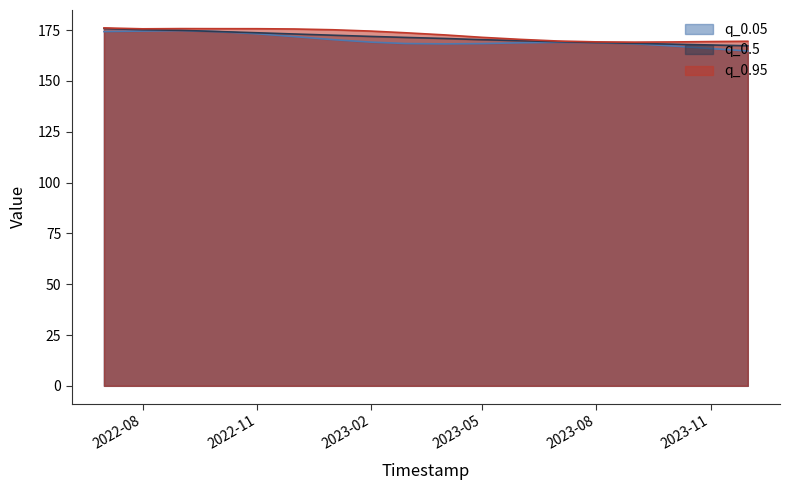

How many data points in q_0.95 are above 171?

9